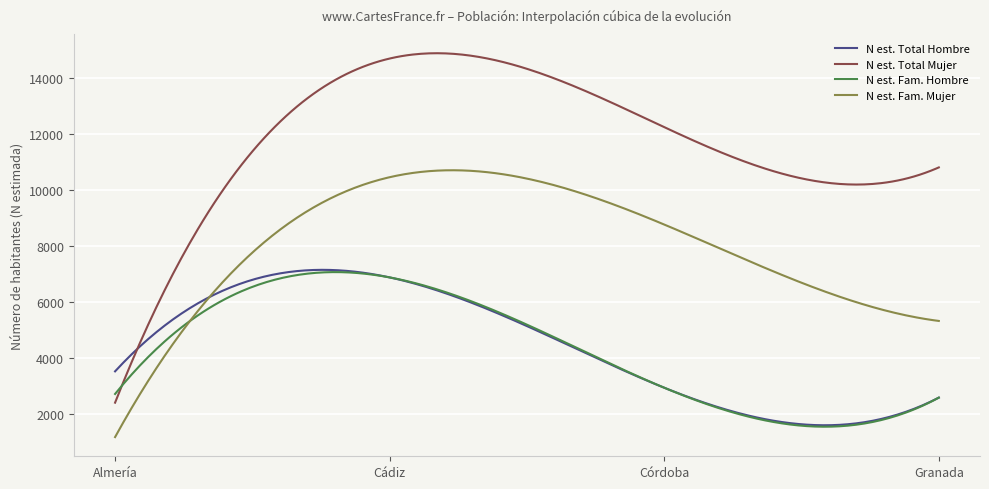

Which series has the largest total across all categories?

N est. Total Mujer